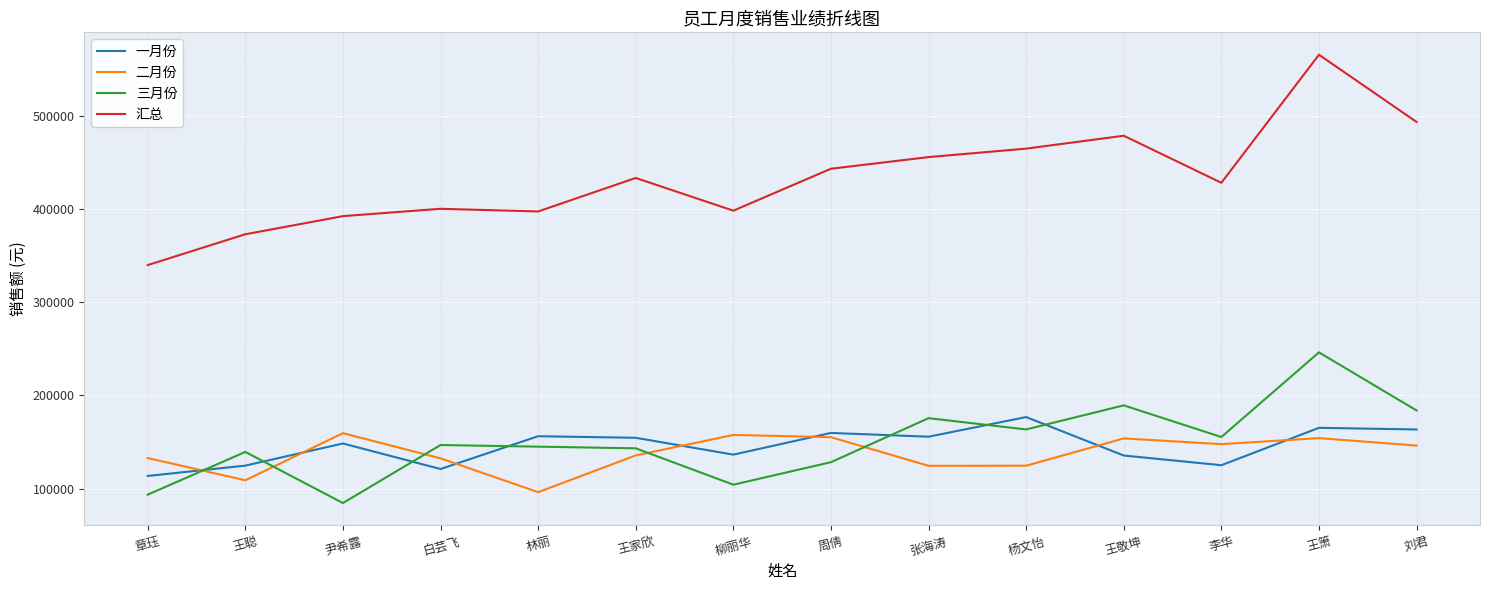

What value does the 汇总 series have at 王聪?

373020